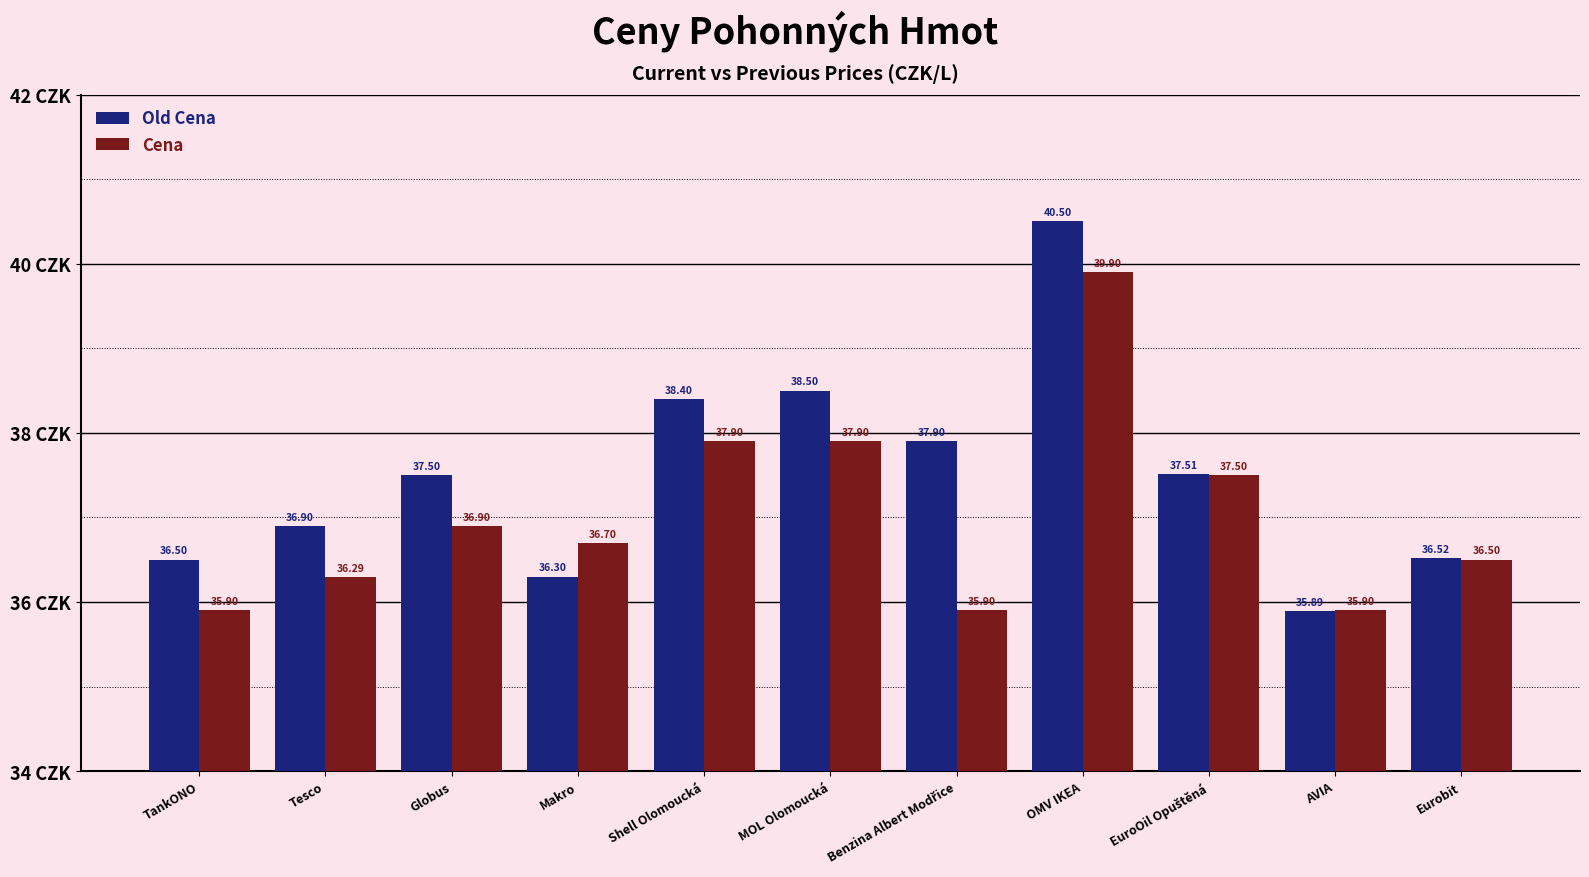

The Cena series shows 56.8 at Eurobit. True or false?

False